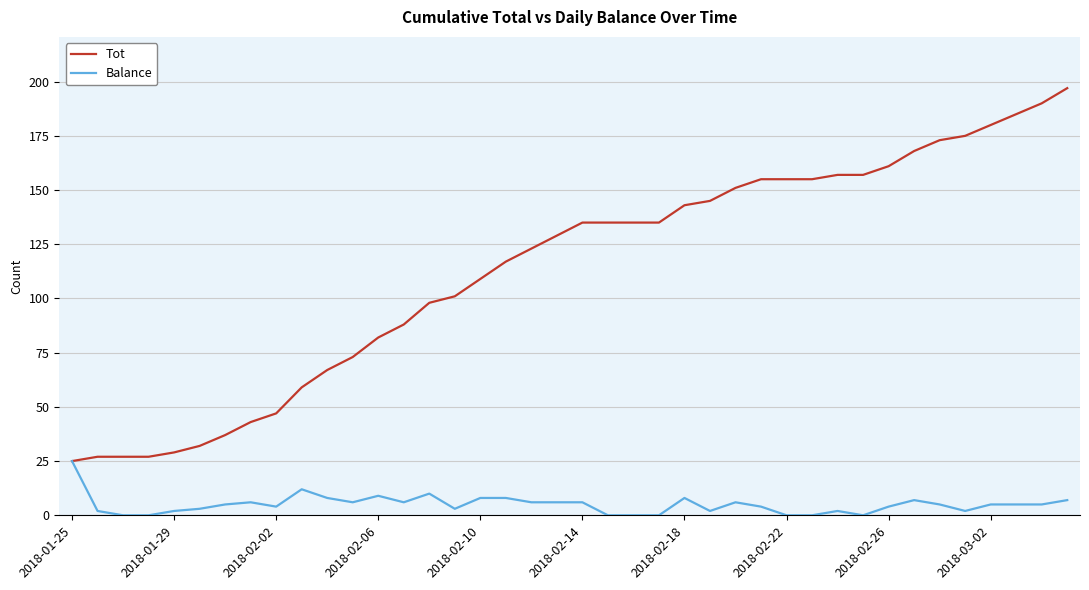

What is the maximum value shown in the chart?

197